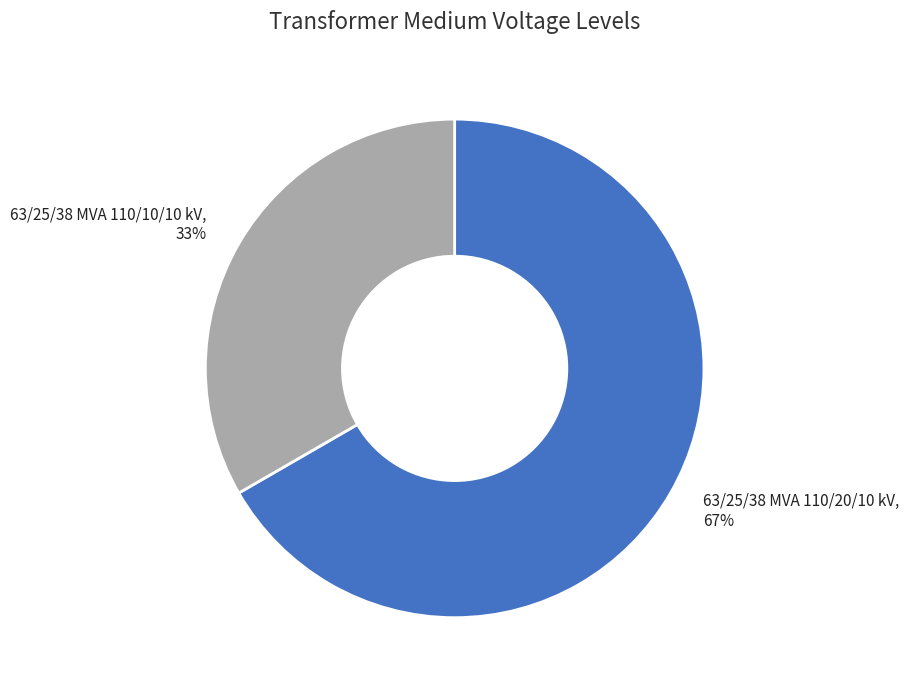

Is it true that 63/25/38 MVA 110/20/10 kV is 67% of the pie?

True